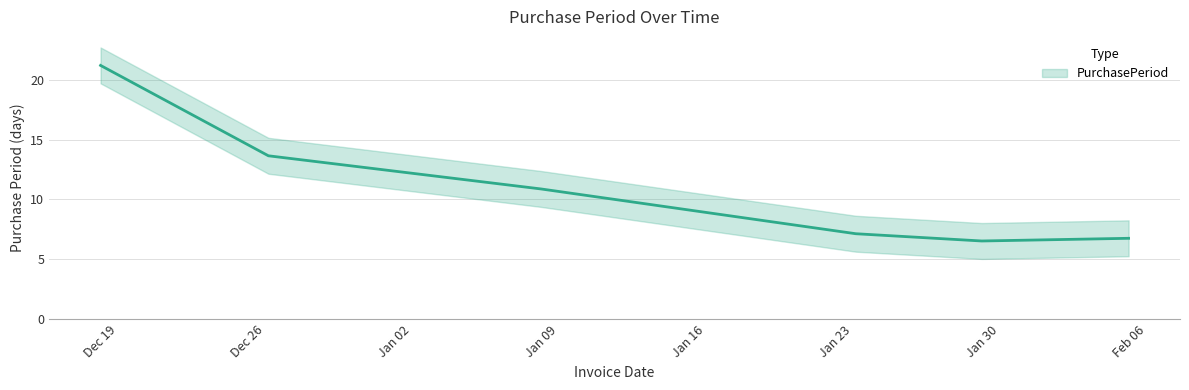

At which label does the data first exceed 8?

2016-12-19